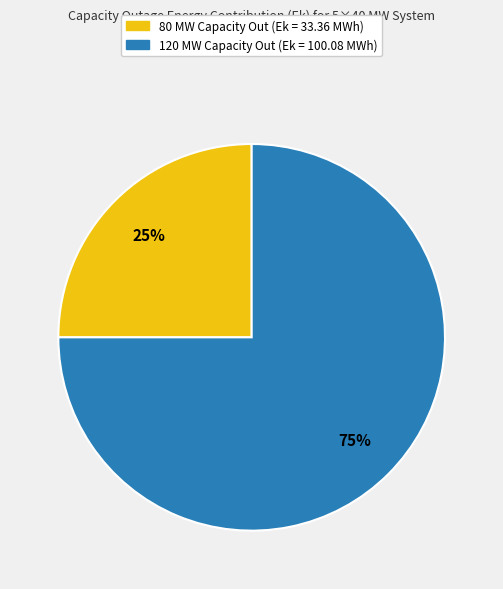

How many slices are in this pie chart?

2